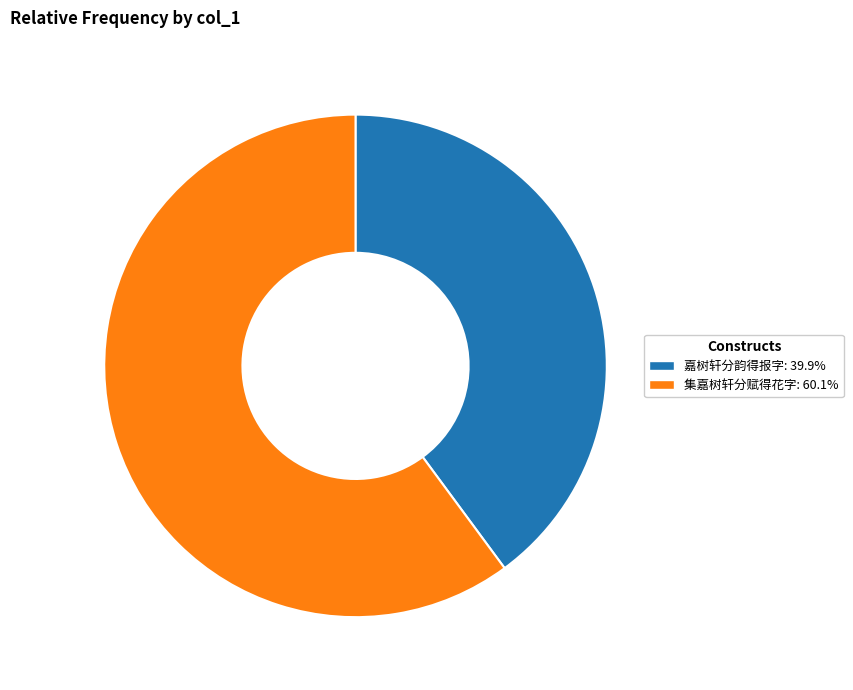

Rank the categories by value from highest to lowest.

集嘉树轩分赋得花字, 嘉树轩分韵得报字